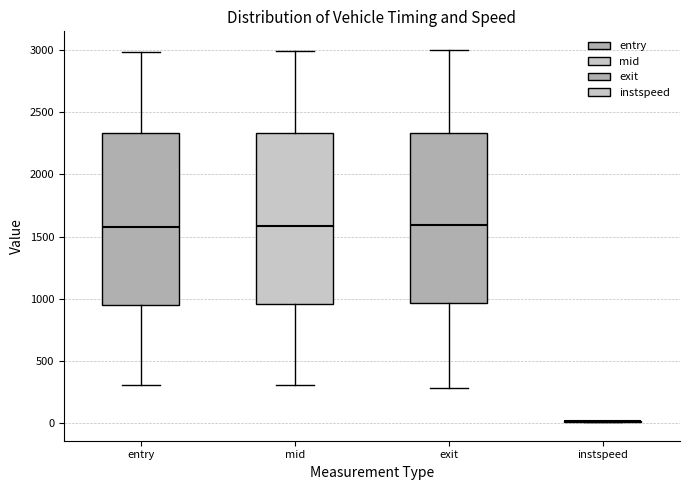

Where is the lower edge of the box for entry on the y-axis? The values are not printed on the chart, so give them approximately, as read against the axis.

950